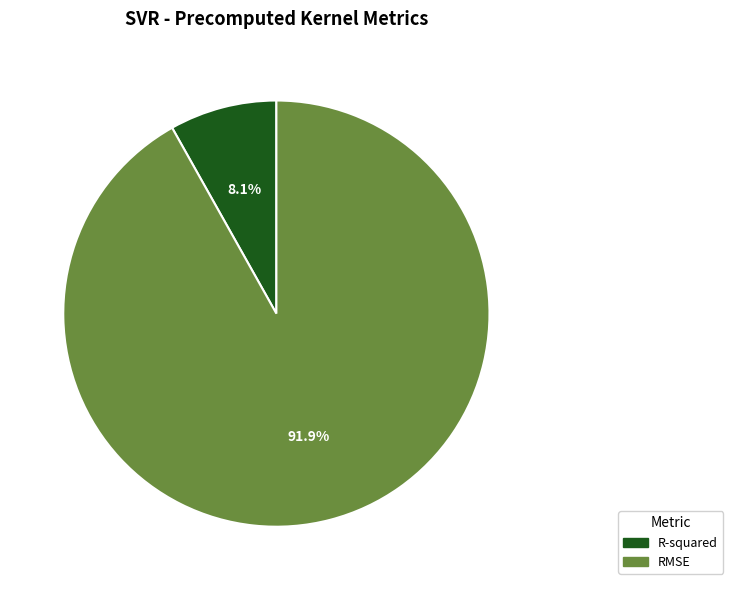

What percentage is the R-squared slice, to the nearest percent?

8%